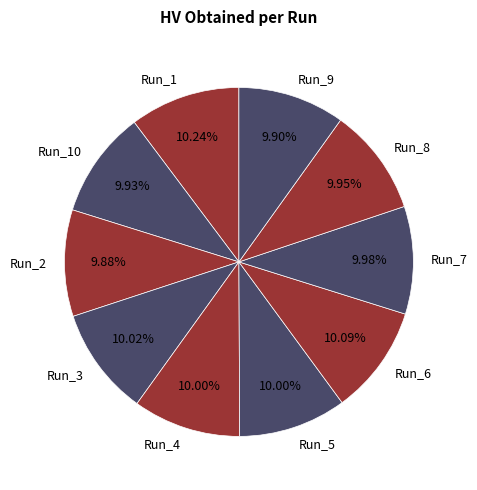

Does Run_9 represent more than half of the total?

No